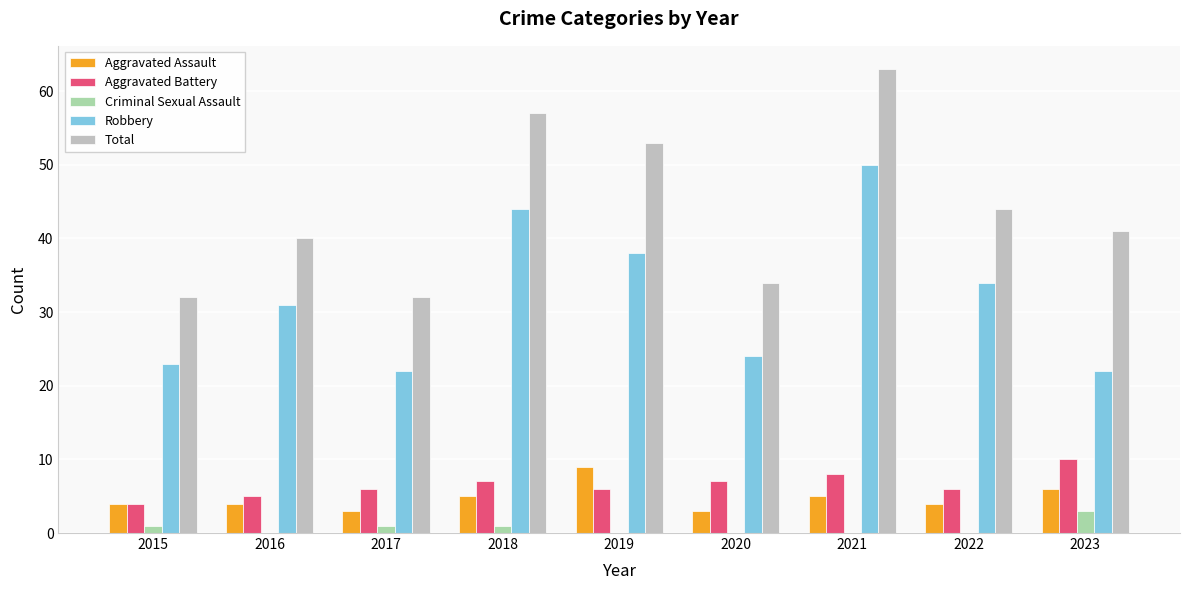

Which series has the largest total across all categories?

Total